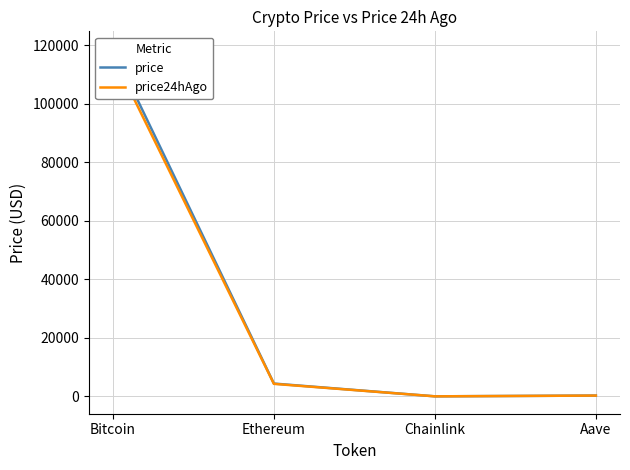

List the series in order of their peak value, lowest first.

price24hAgo, price